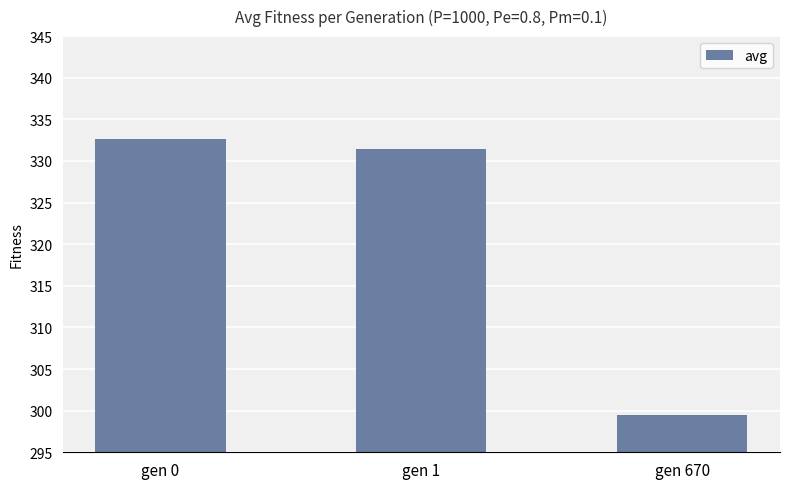

List the labels in order of value, largest first.

gen 0, gen 1, gen 670